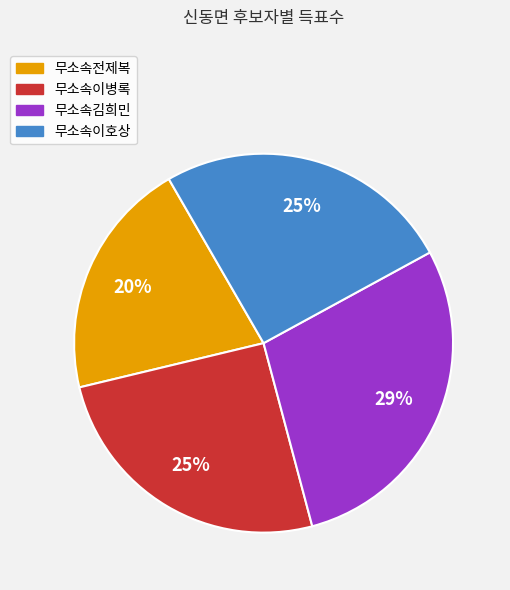

To the nearest percent, what is the difference between the 무소속이호상 and 무소속전제복 slice percentages?

5%